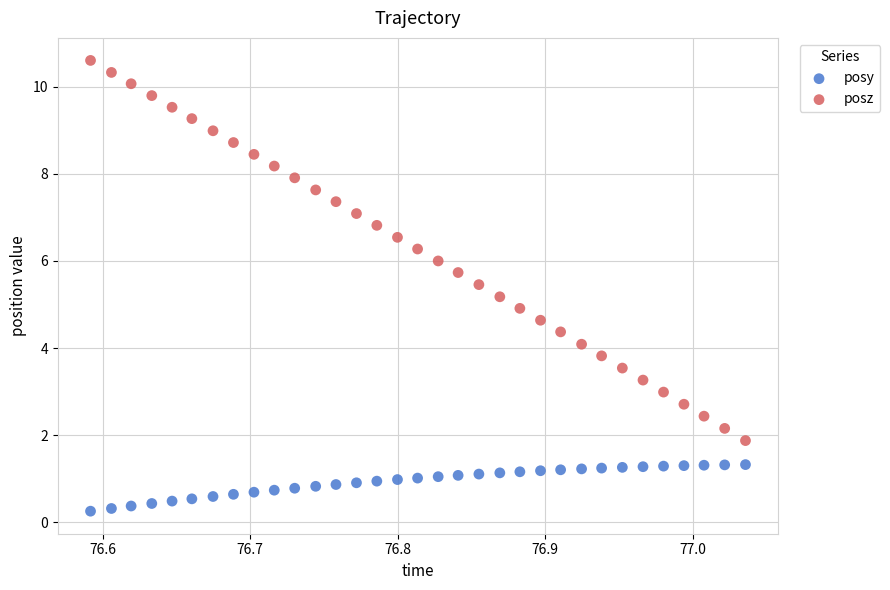

Across all data points, what is the range of Y values (max minus min)?

10.4